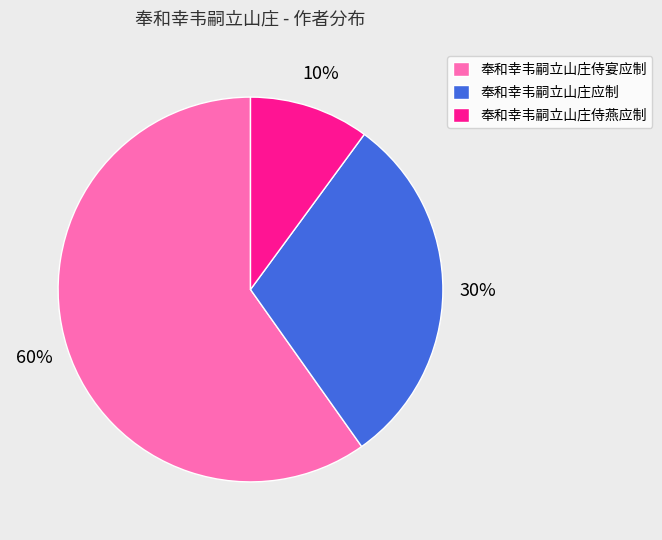

Rank the categories by value from lowest to highest.

奉和幸韦嗣立山庄侍燕应制, 奉和幸韦嗣立山庄应制, 奉和幸韦嗣立山庄侍宴应制